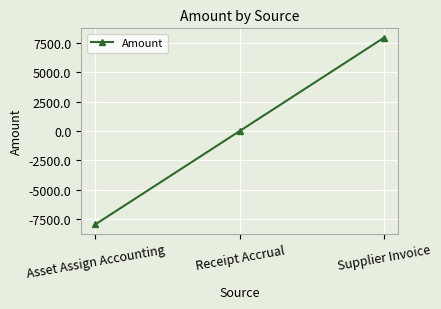

How many categories are shown in the chart?

3